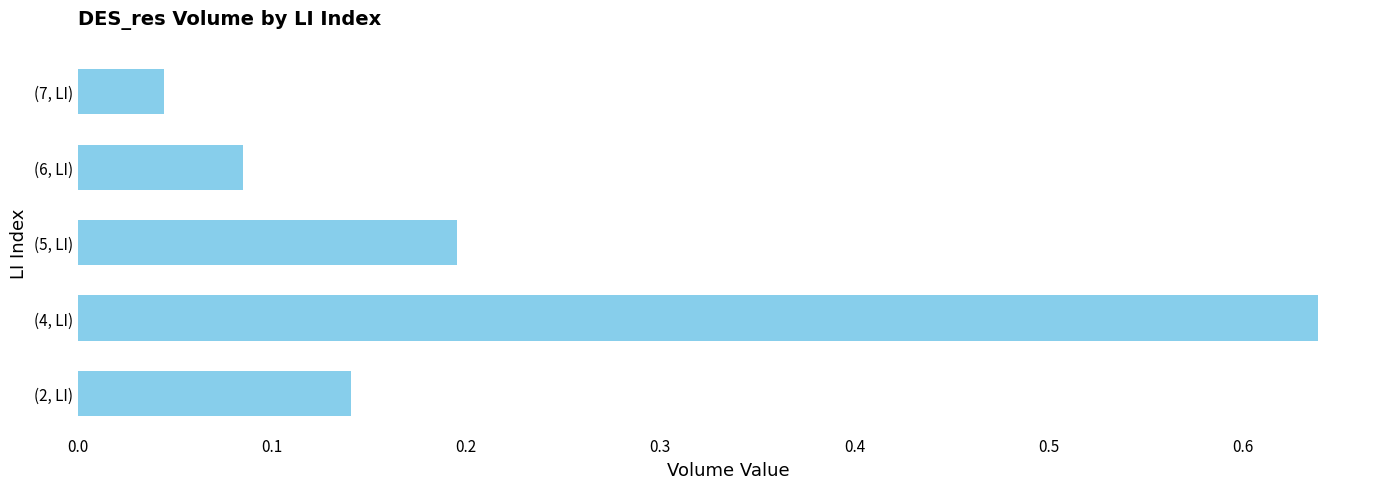

At which category does the chart reach its minimum across all series?

(7, LI)